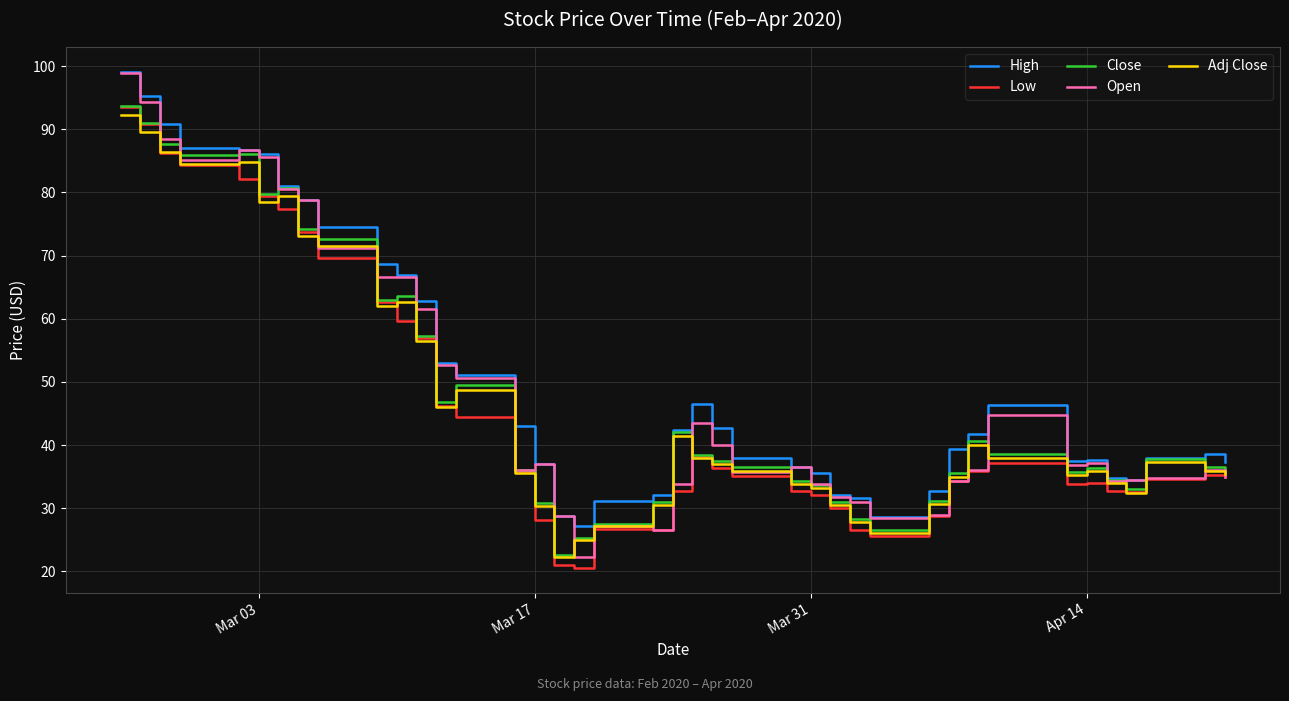

True or false: Low and High intersect in this chart.

False